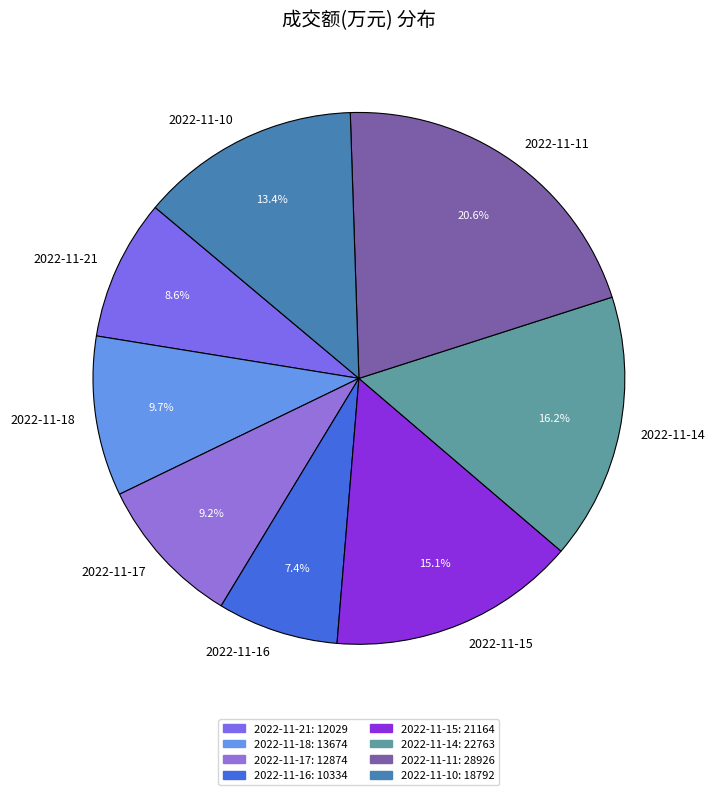

To the nearest percent, what is the combined percentage of 2022-11-21 and 2022-11-10?

22%